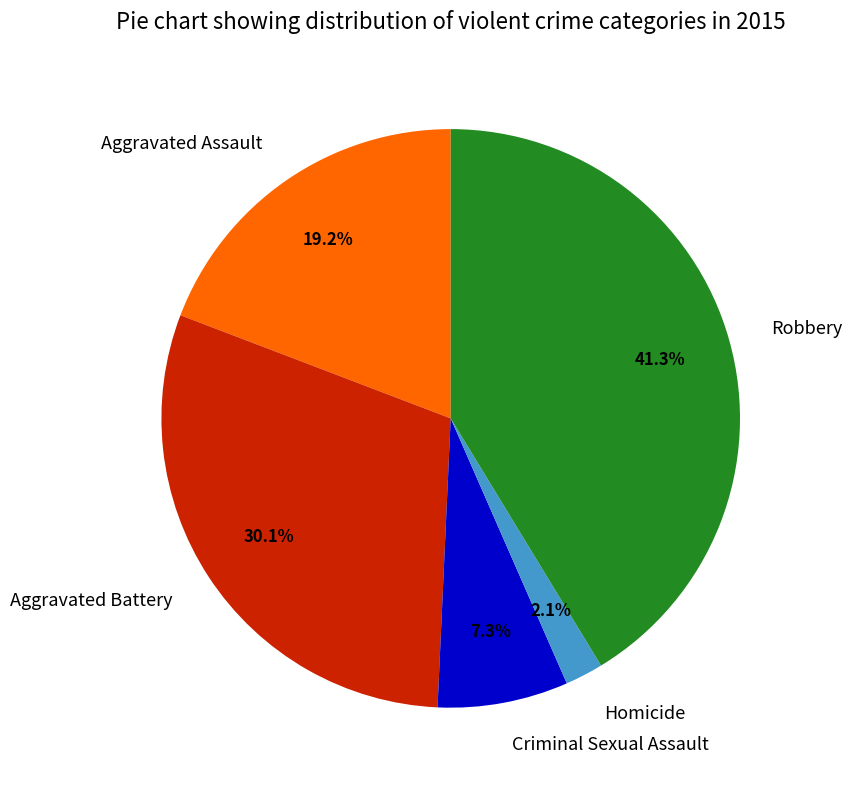

Is it true that Aggravated Assault is 12% of the pie?

False